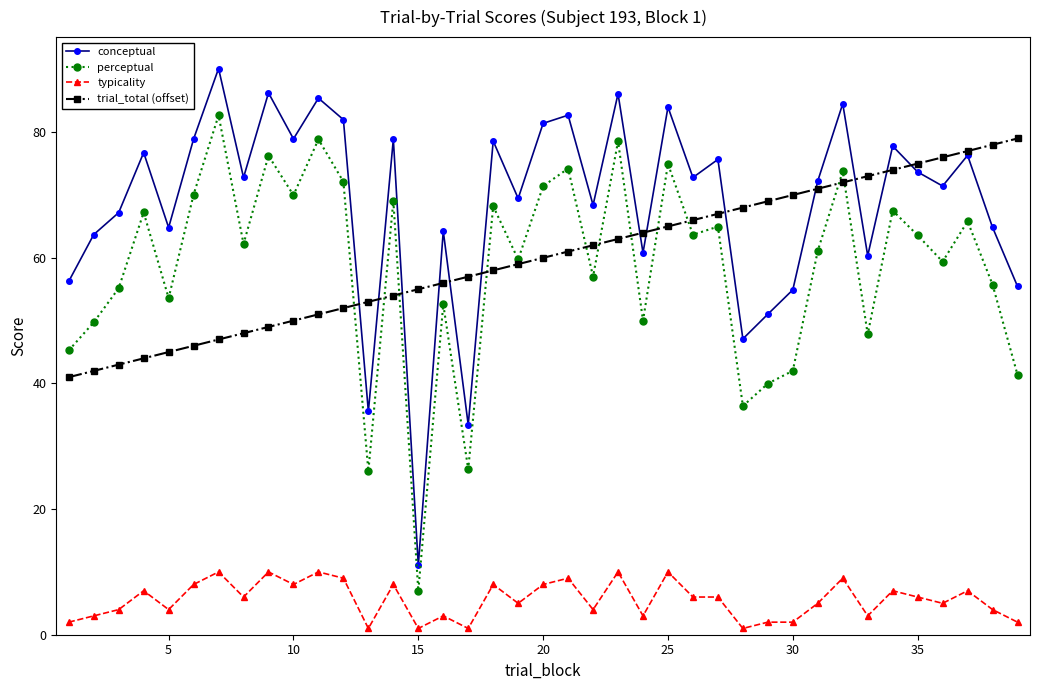

What is the maximum value for perceptual?

82.7